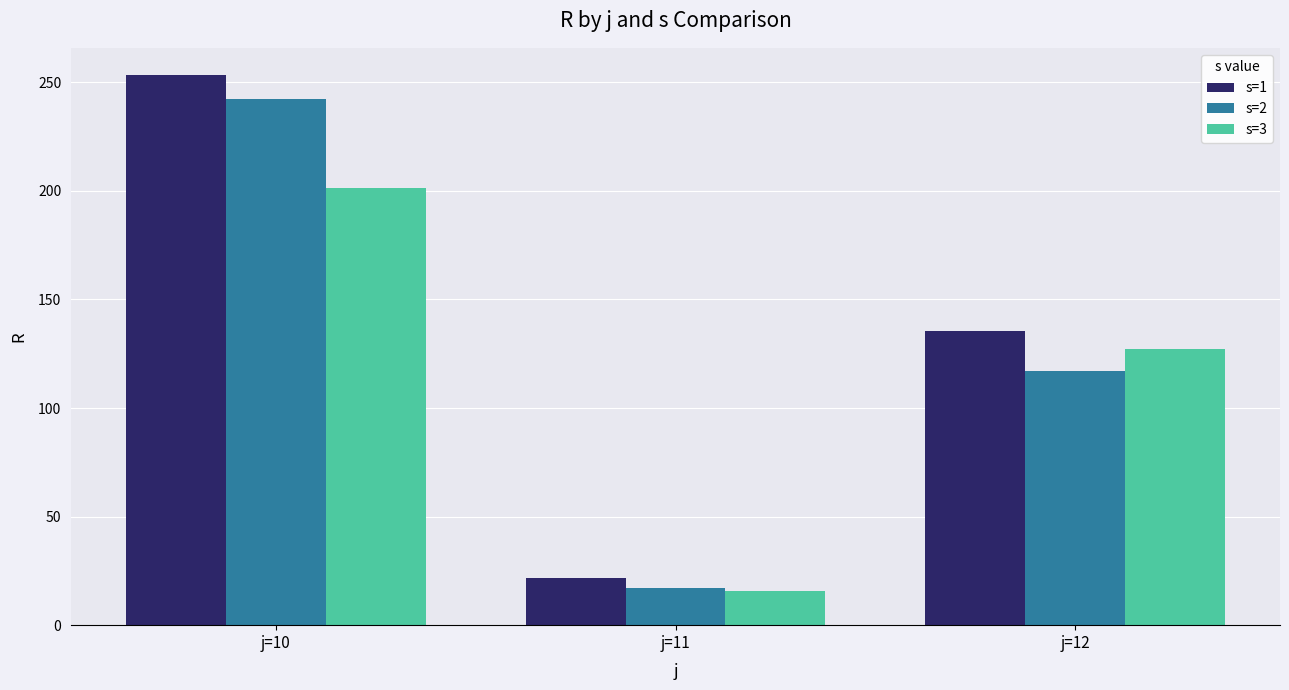

Rank the categories by s=3 value from lowest to highest.

j=11, j=12, j=10